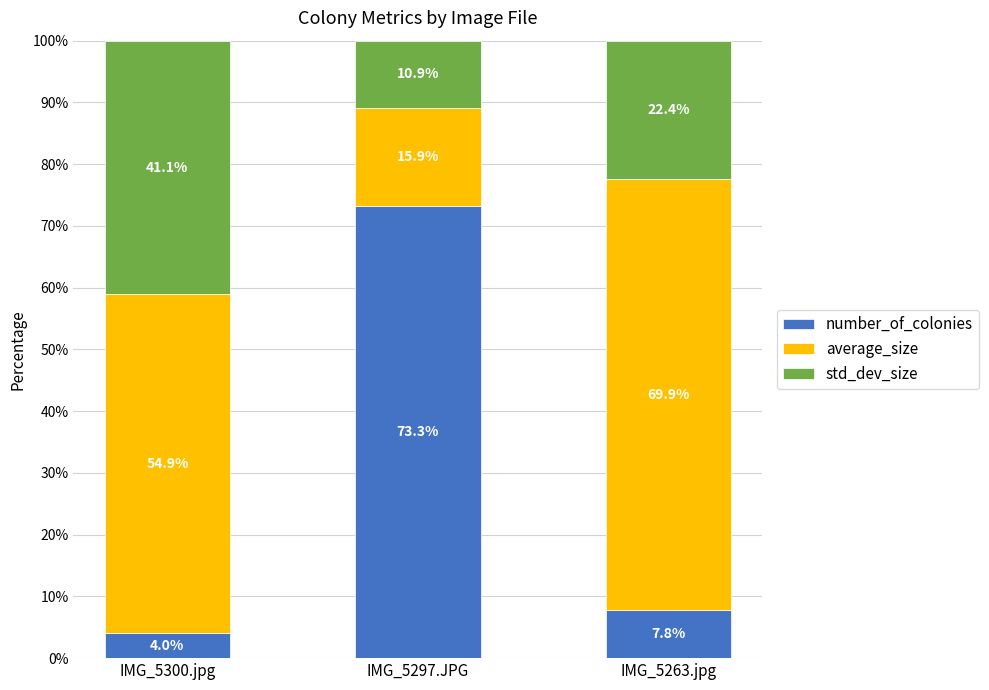

True or false: number_of_colonies has a value of 4.0 at IMG_5300.jpg.

True